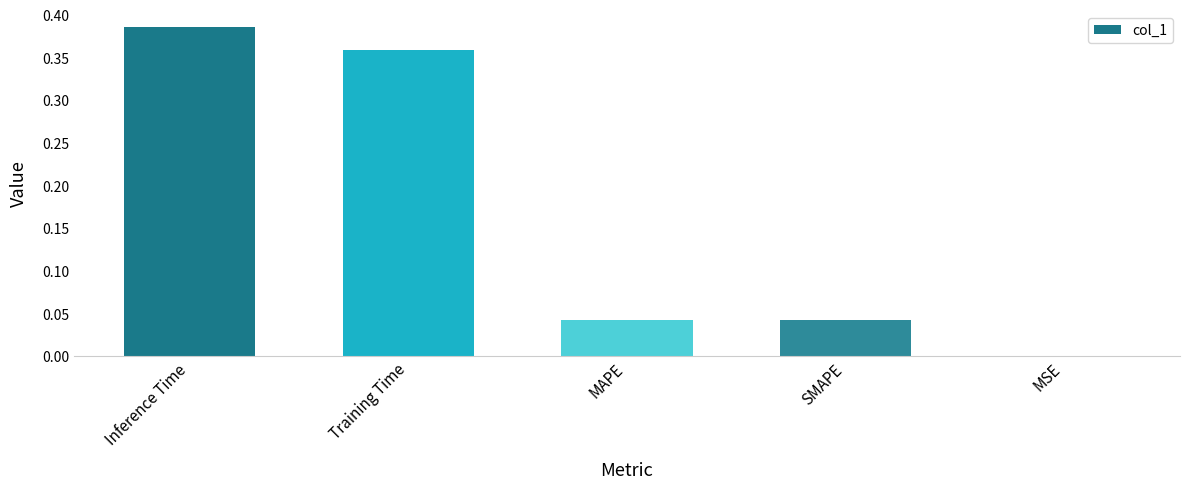

The value at MAPE is 0.1. True or false?

False